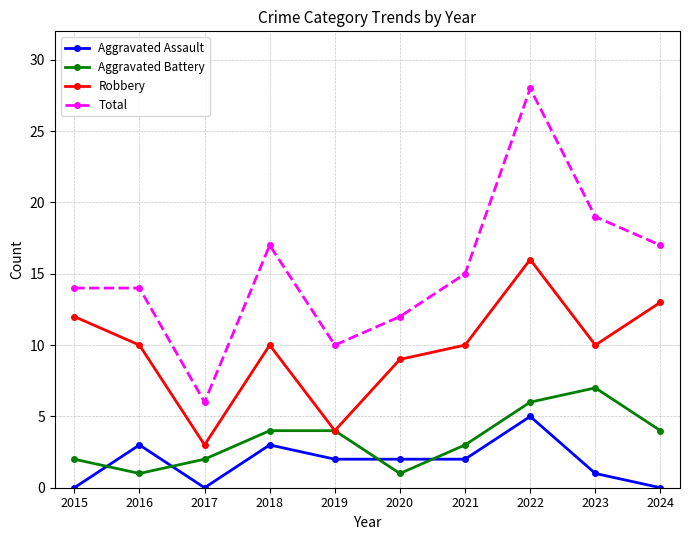

Does the chart display data point markers on the line(s)?

Yes